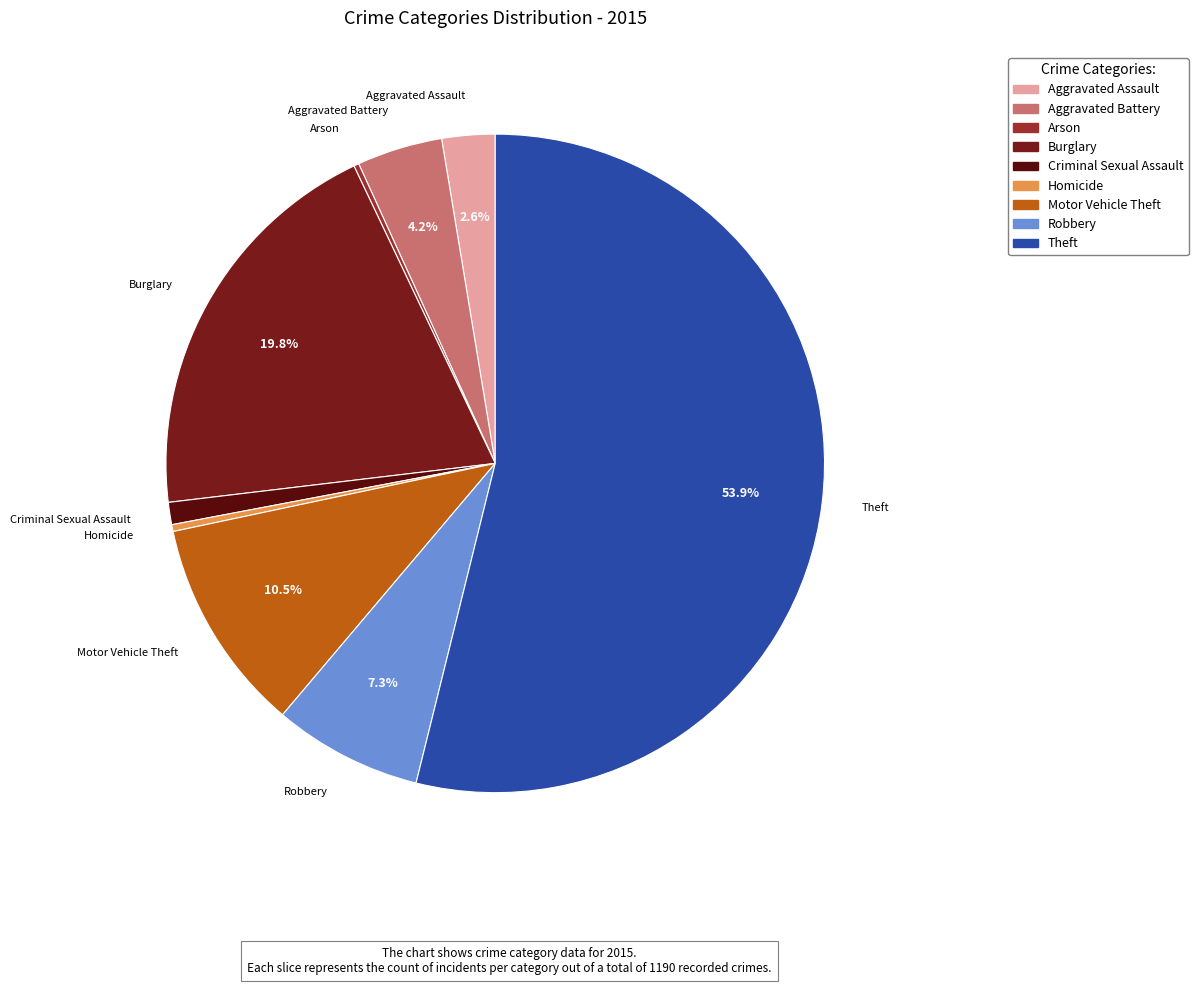

Combined, do Burglary and Motor Vehicle Theft account for over 50%?

No